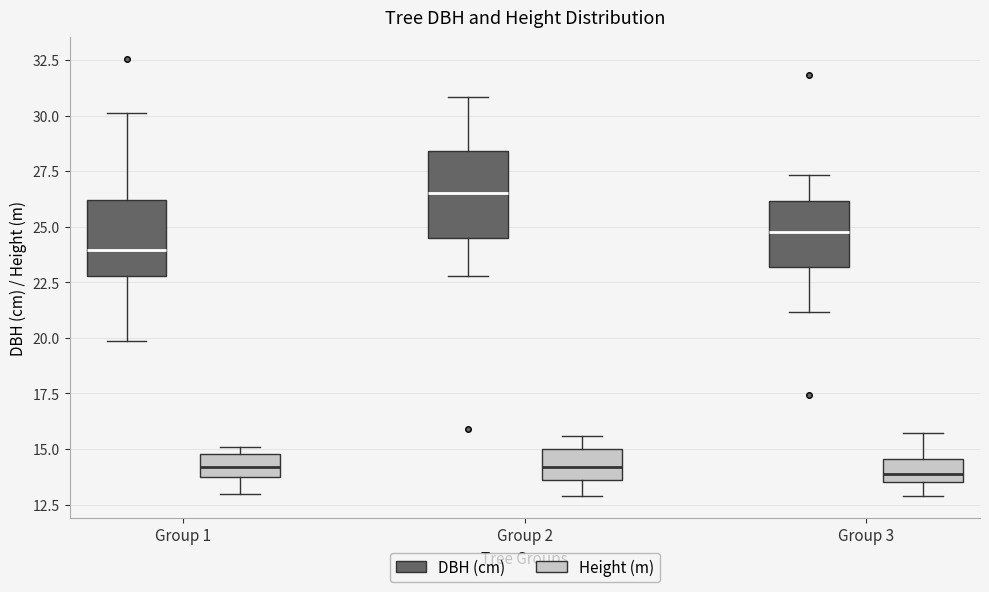

Reading left to right, transcribe this box plot: for each box, give where its median line is, the range the box spans, and where its two whiskers end, as read against the y-axis. The values are not printed on the chart, so give them approximately, as read against the axis.

Group 1 (DBH (cm)): median 24.0, box 23.0 to 26.0, whiskers 20.0 to 30.0
Group 1 (Height (m)): median 14.0 (inside the box), box 14.0 to 15.0, whiskers 13.0 to 15.0 (just above the box's upper edge)
Group 2 (DBH (cm)): median 26.5, box 24.5 to 28.5, whiskers 23.0 to 31.0
Group 2 (Height (m)): median 14.0, box 13.5 to 15.0, whiskers 13.0 to 15.5
Group 3 (DBH (cm)): median 25.0, box 23.0 to 26.0, whiskers 21.0 to 27.5
Group 3 (Height (m)): median 14.0, box 13.5 to 14.5, whiskers 13.0 to 15.5